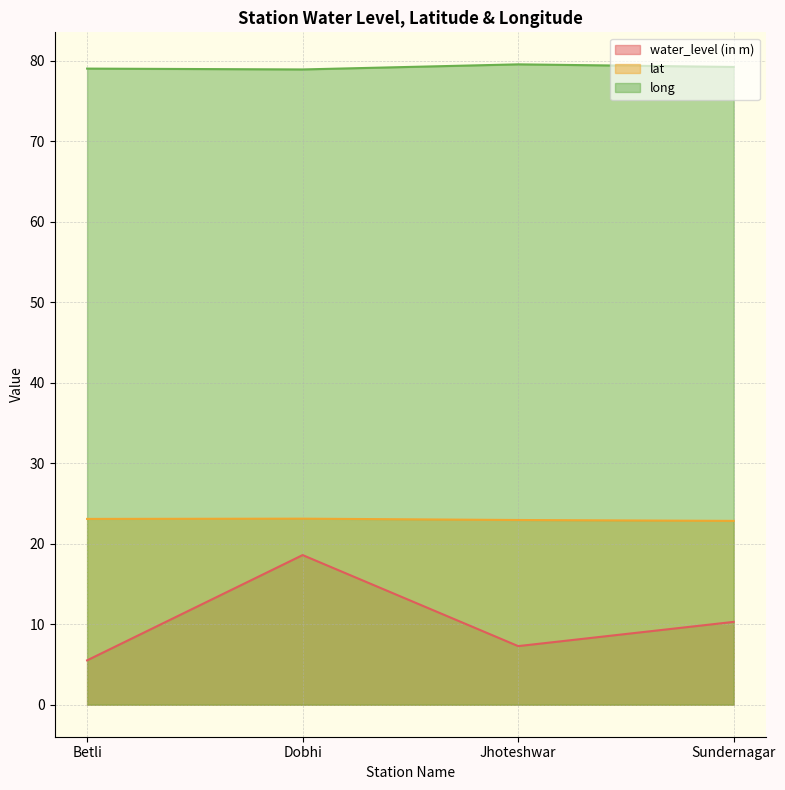

Which category has the highest value in the lat series?

Dobhi